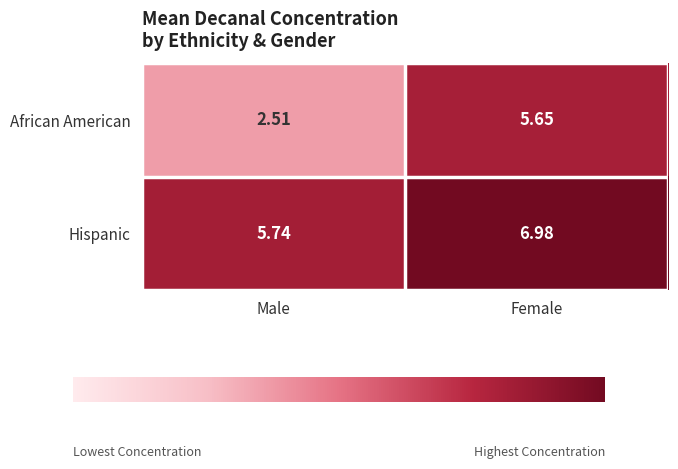

At which label is Hispanic closest to 6?

Male